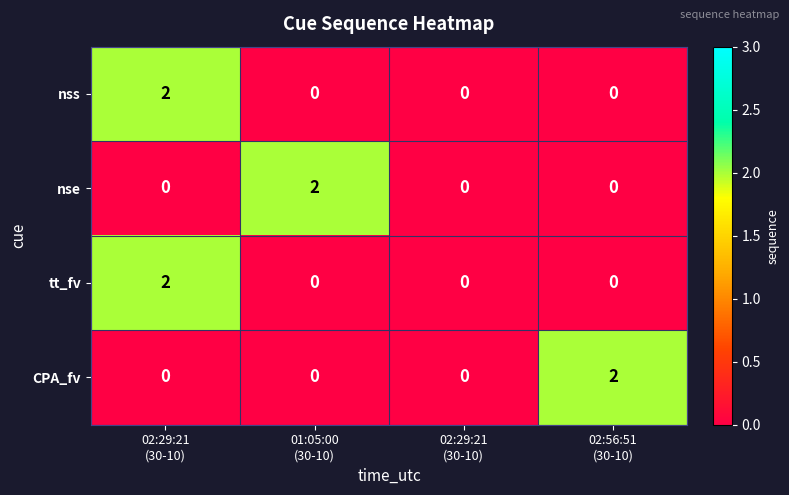

At how many categories does at least one series exceed 1?

3